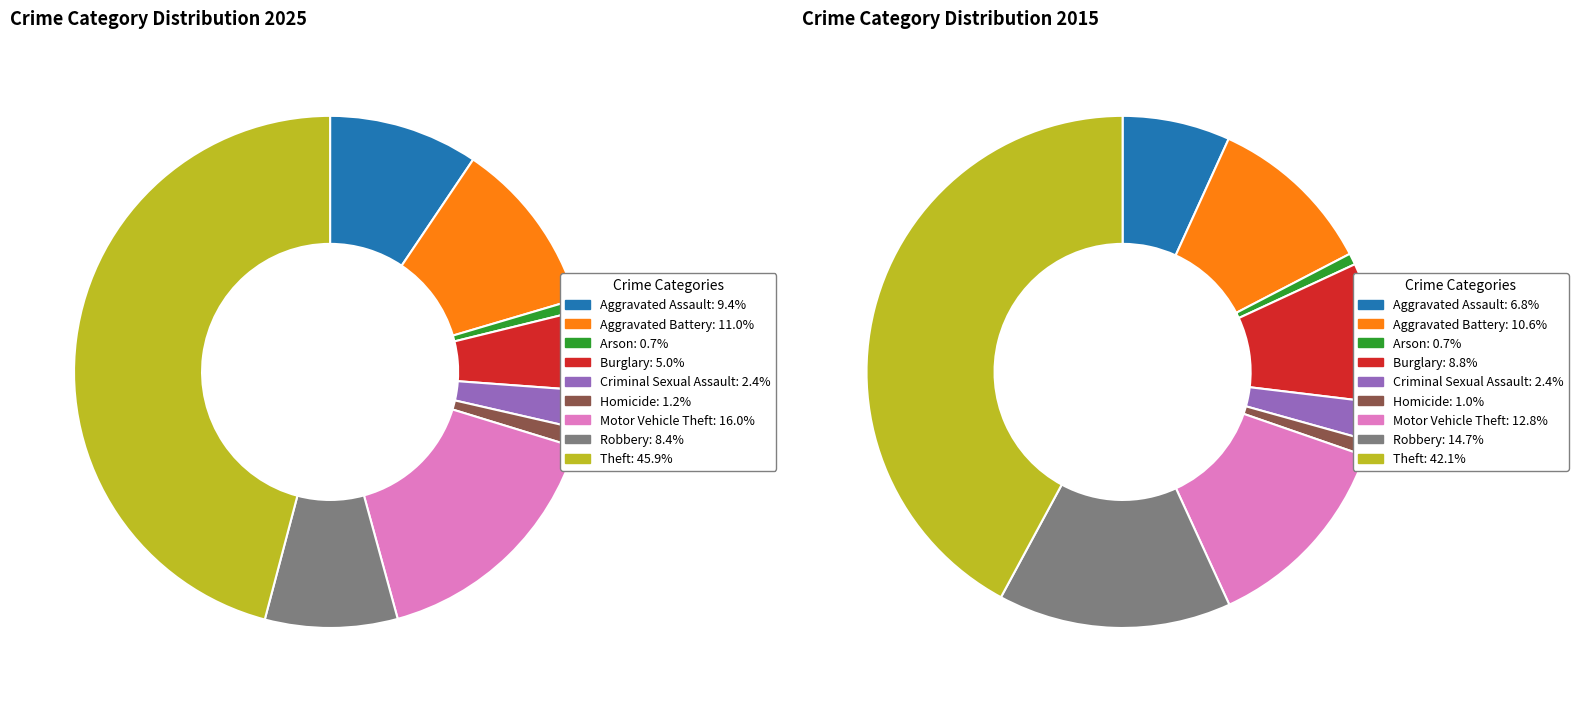

To the nearest percent, what is the combined percentage of values_2015 and 7?

19%